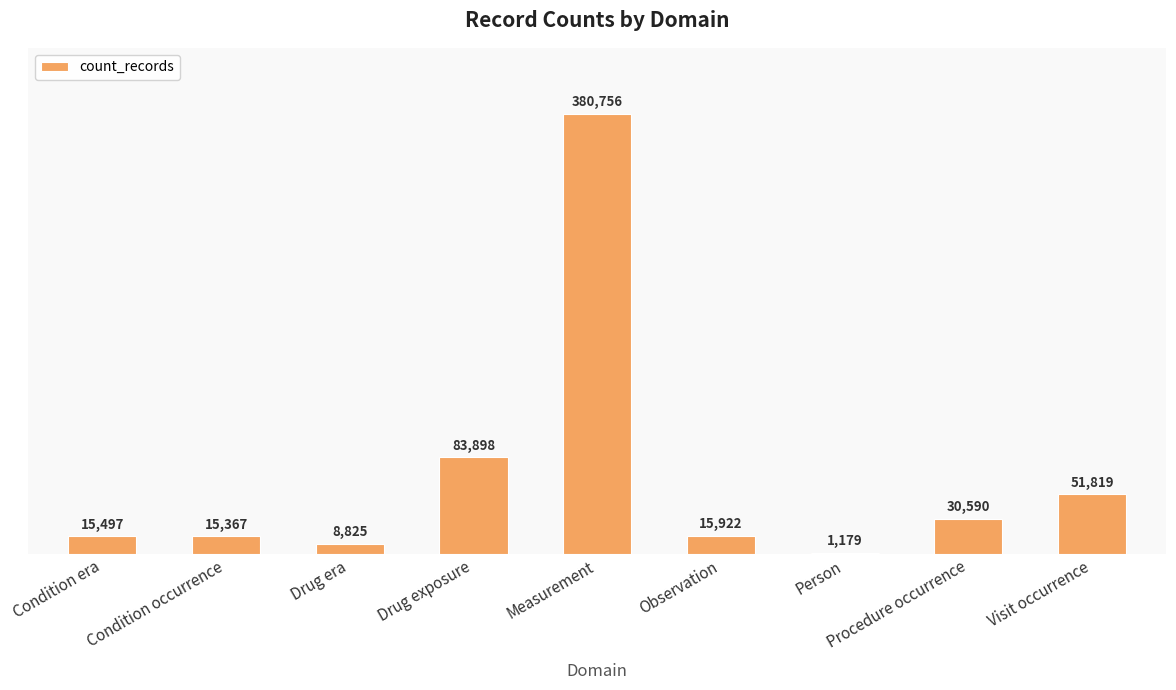

Which label corresponds to the largest value in the chart?

Measurement